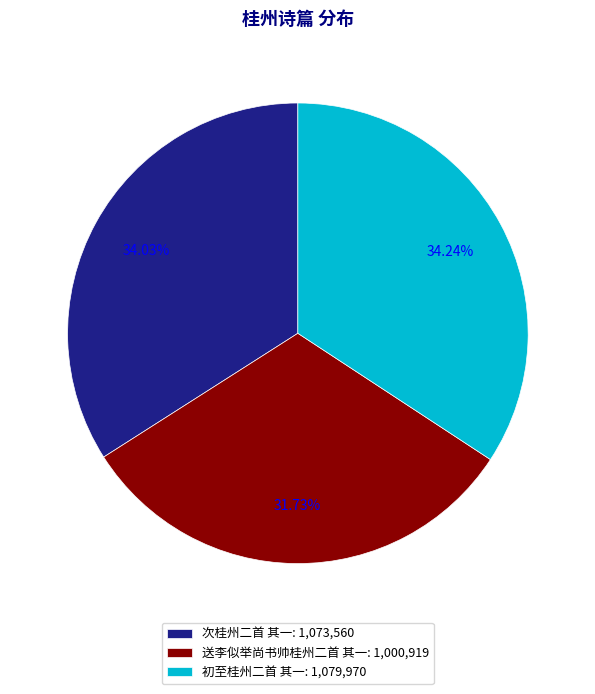

To the nearest percent, what percentage of the pie is 次桂州二首 其一?

34%